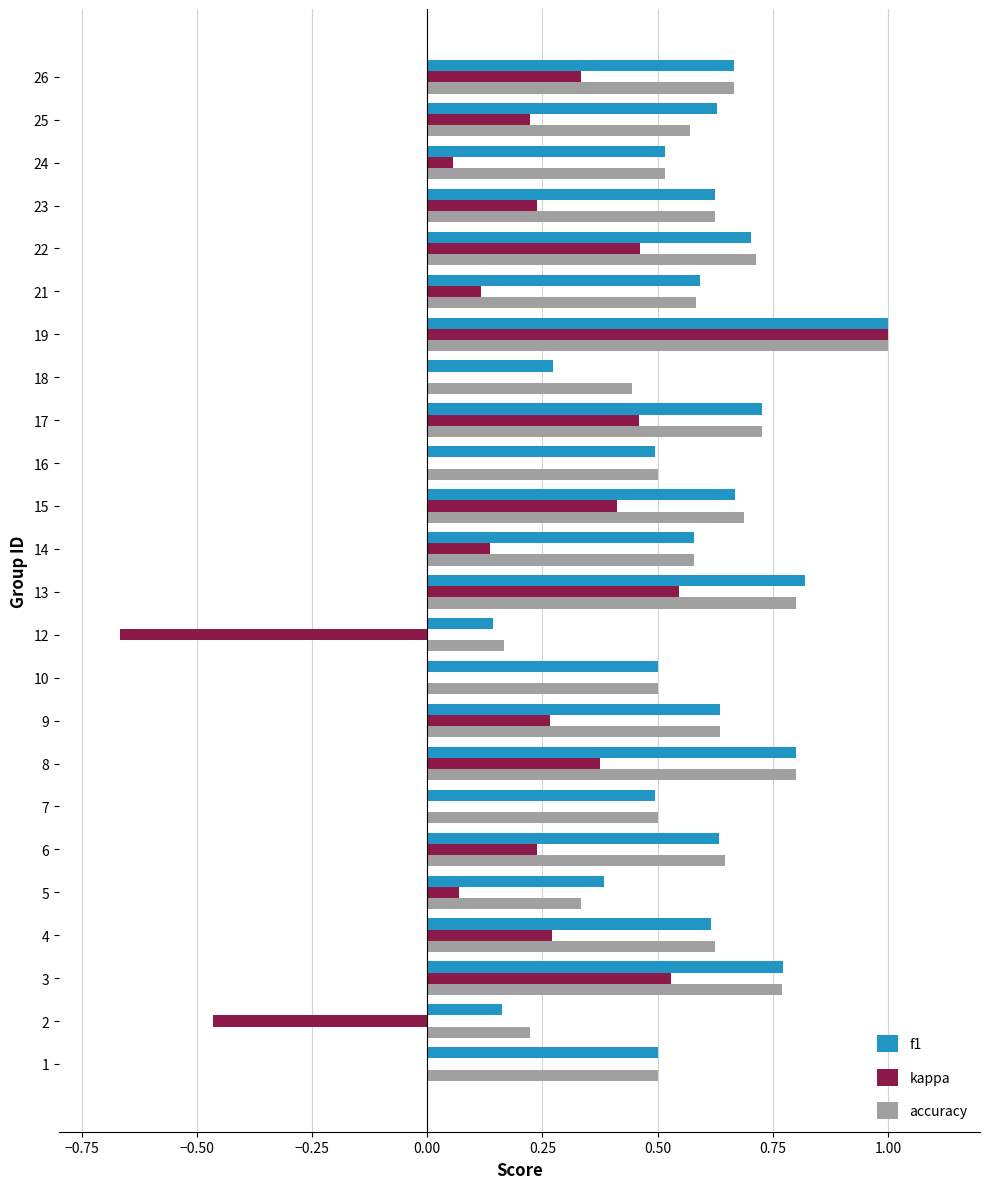

Between 9 and 18, which series saw the biggest shift?

f1